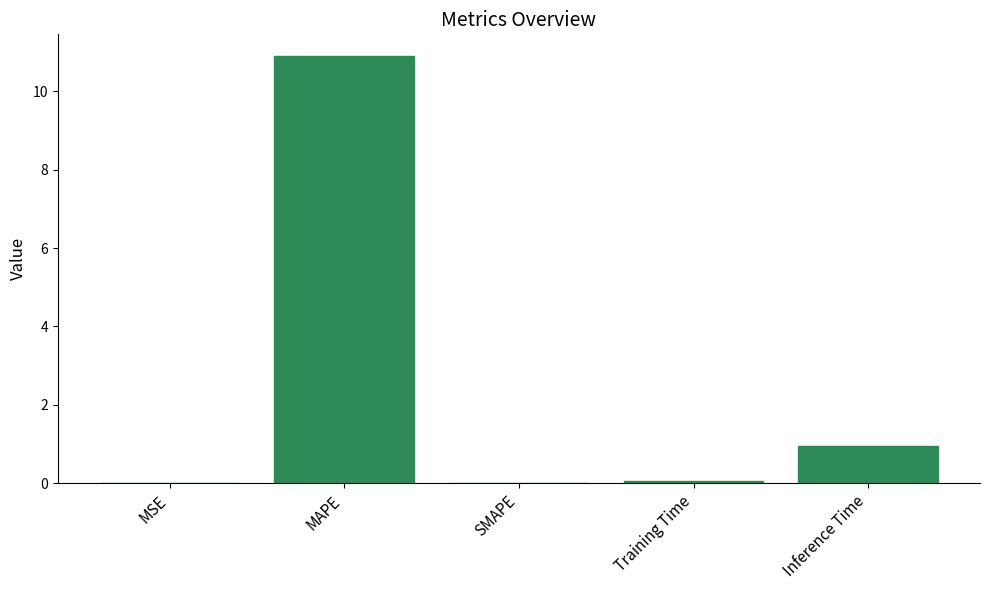

At which category does the chart reach its peak across all series?

MAPE